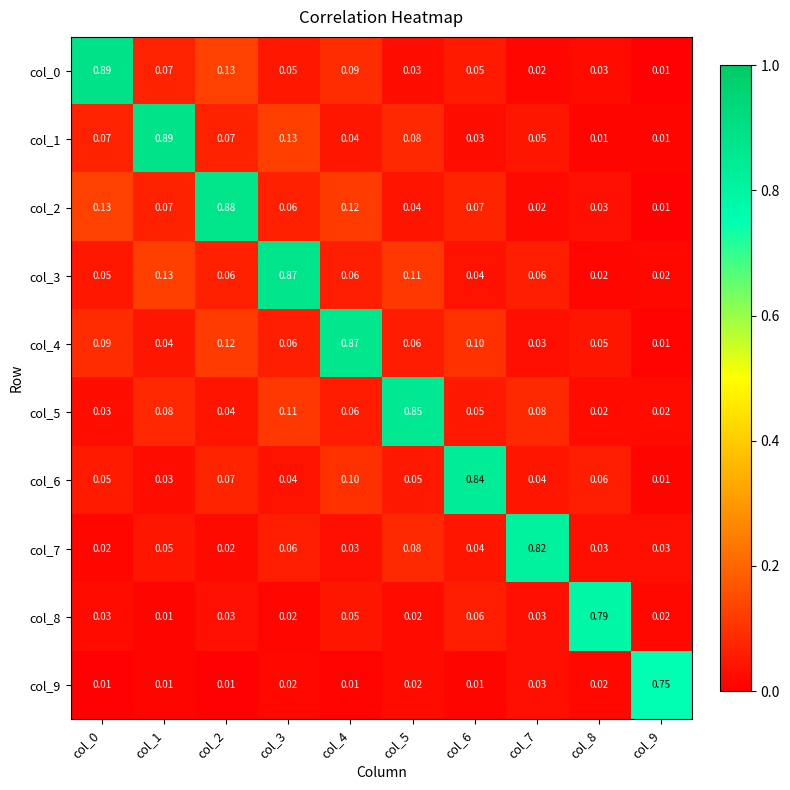

Is the value of col_0 at col_9 greater than the value of col_2 at col_5?

No